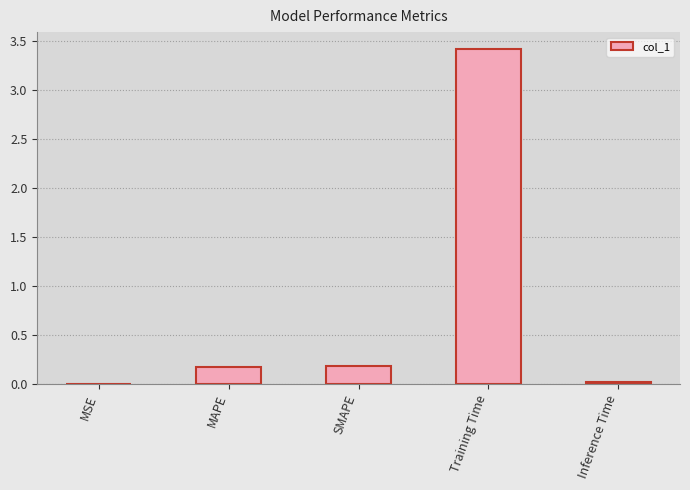

Is it true that the value at MAPE is 0.3?

False